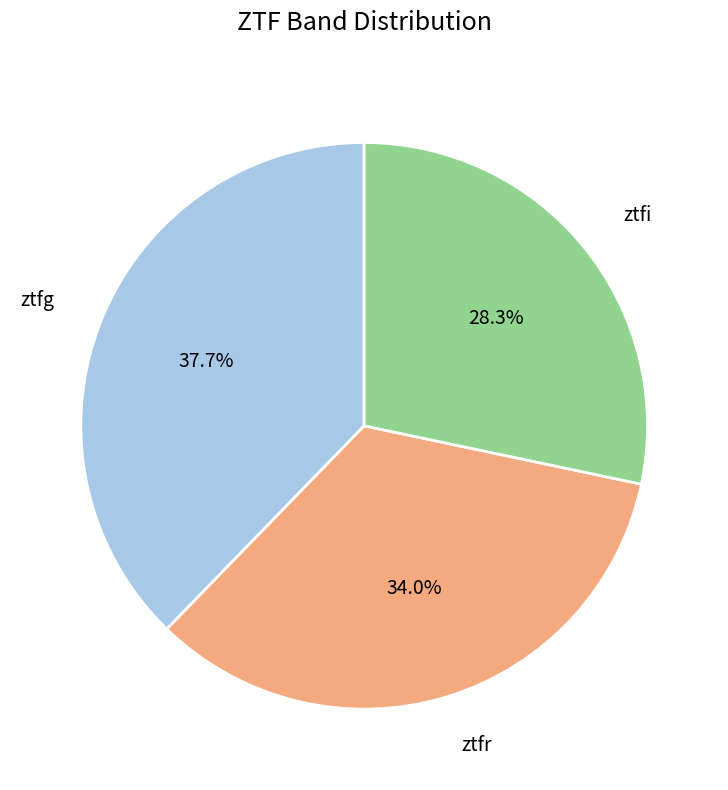

To the nearest percent, what is the average slice percentage?

33%